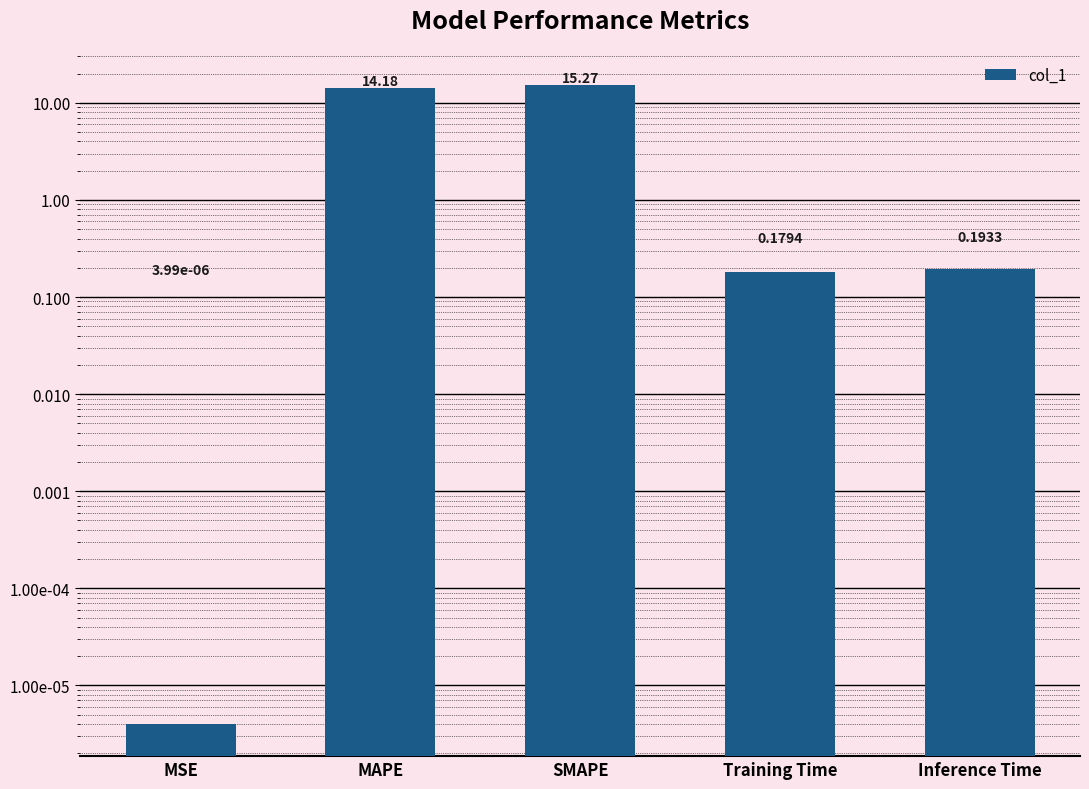

What is the label of the 5th bar from the left?

Inference Time